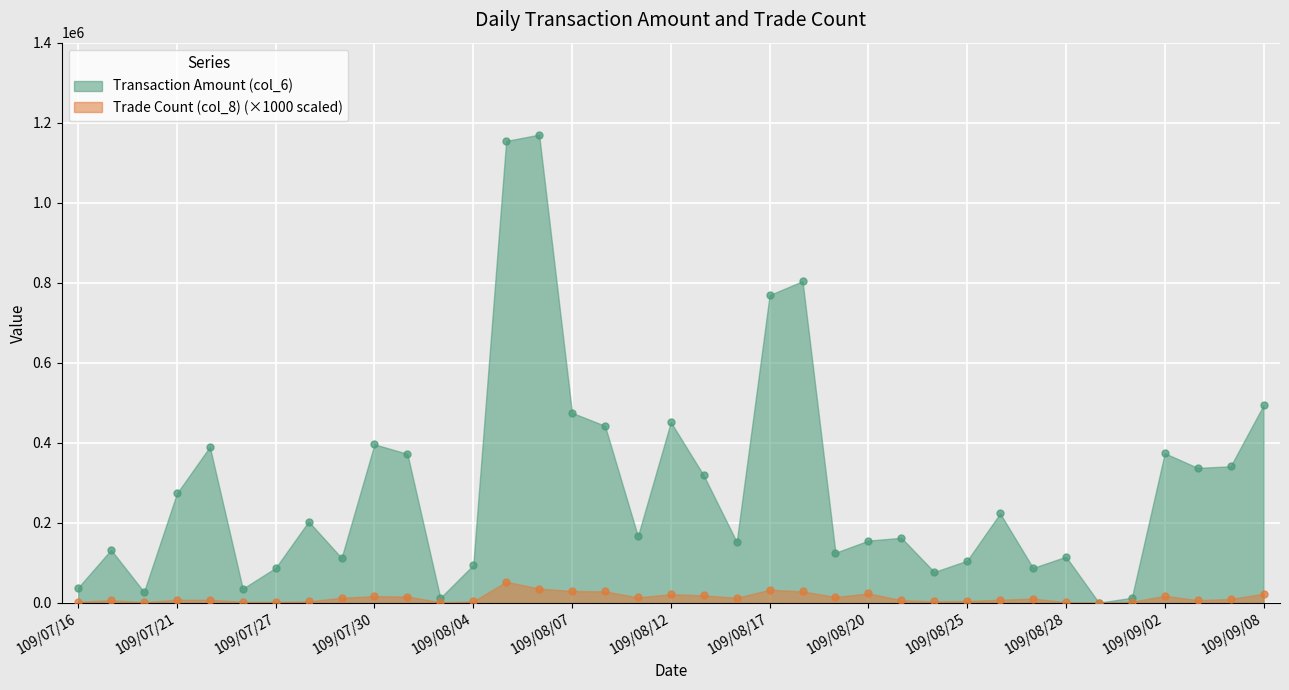

Which series has the largest Y range (max minus min)?

Transaction Amount (col_6)